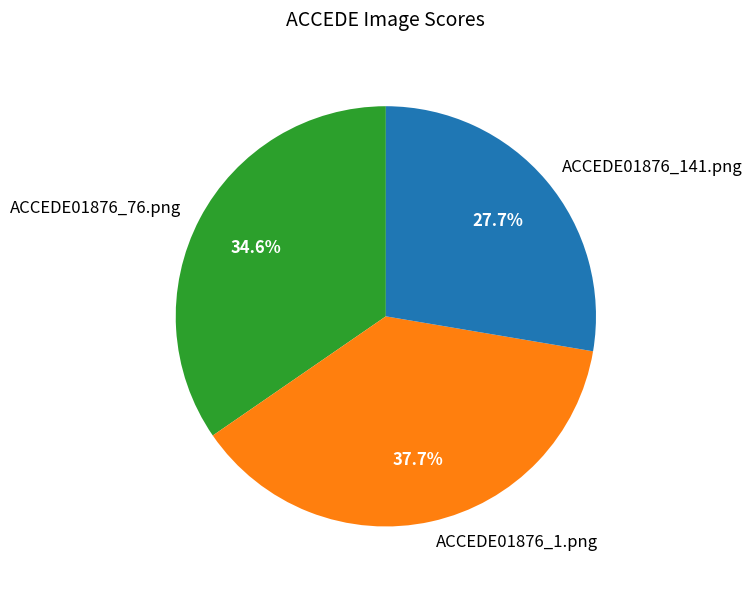

Does ACCEDE01876_76.png account for over 50% of the chart?

No